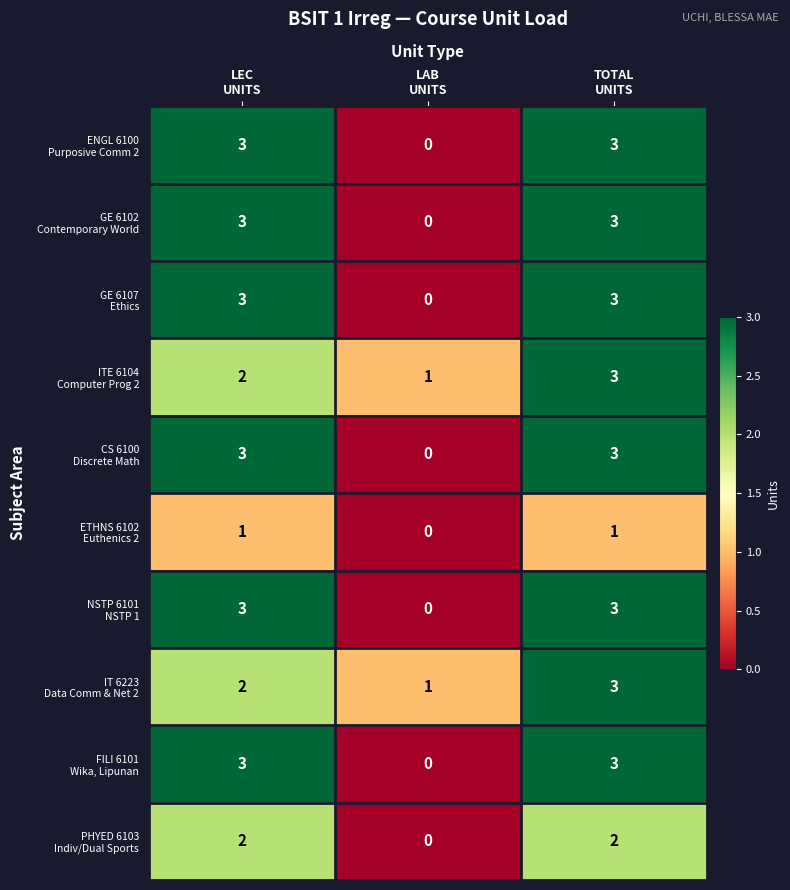

At how many categories does at least one series exceed 0?

3